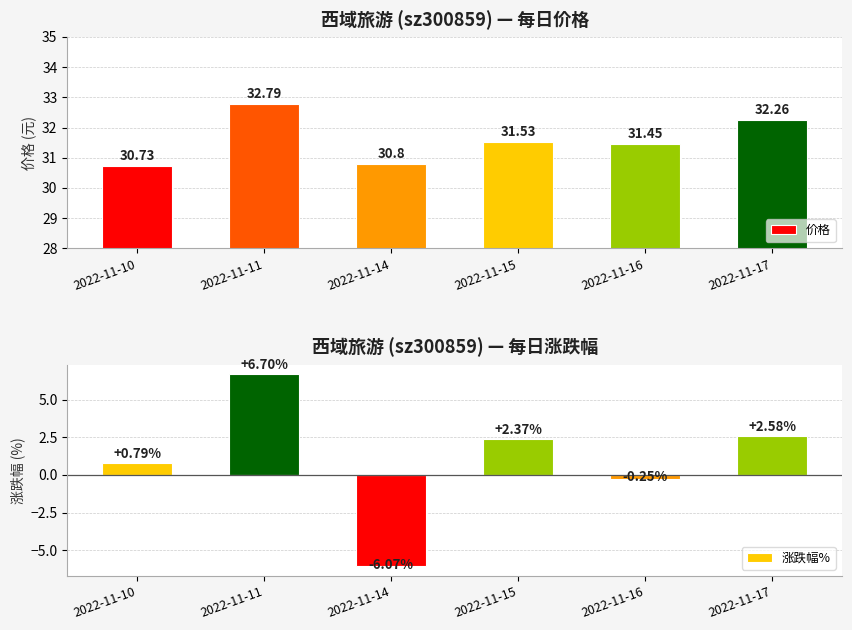

How many bars are there in each group?

2